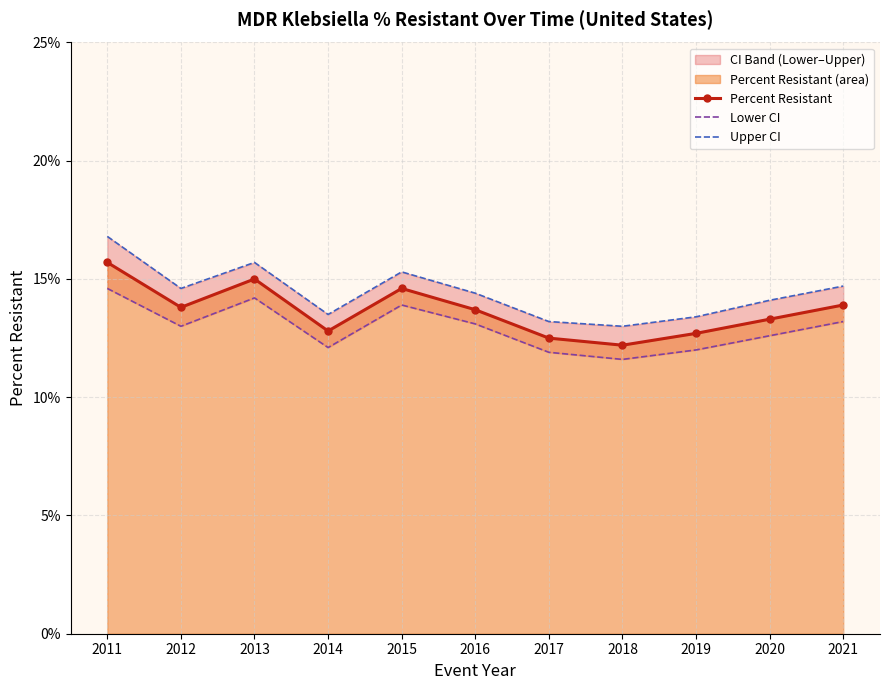

List the series in order of their overall mean, highest first.

Upper CI, Percent Resistant, Lower CI